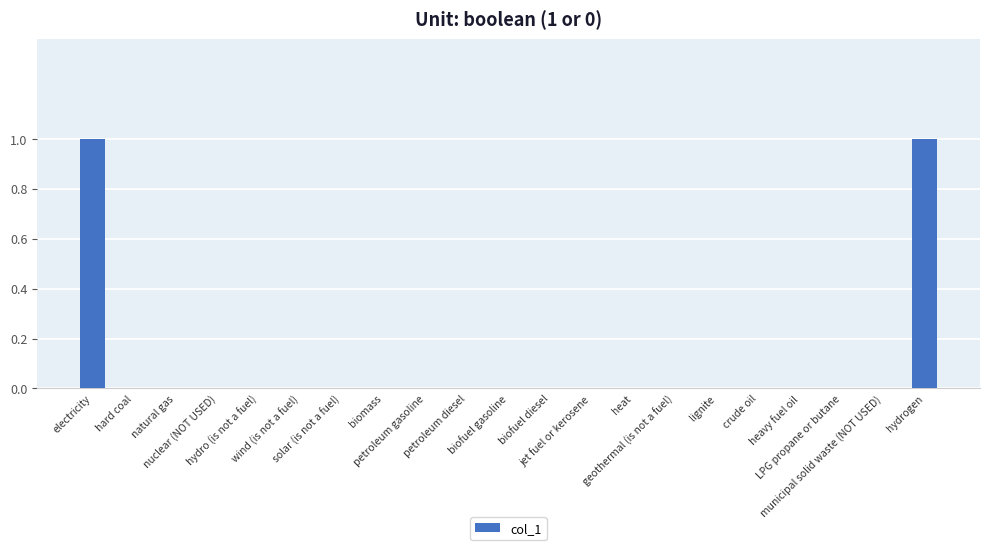

What is the greatest value displayed?

1